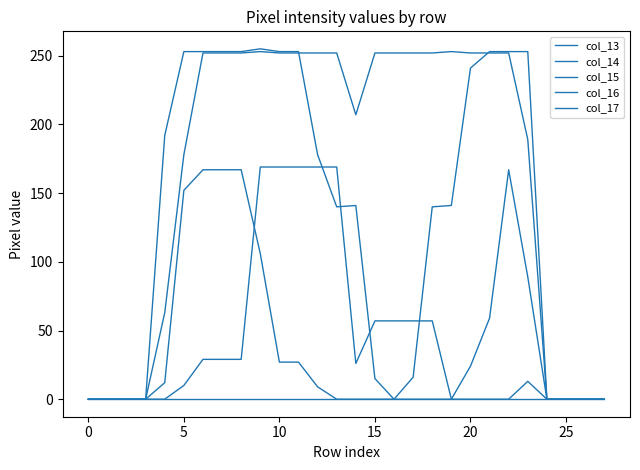

Reading left to right, what are all the values shown in this chart?

col_13: 0	0	0	0	0	0	0	0	0	0	0	0	0	0	0	0	0	0	0	0	0	0	0	0	0	0	0	0
col_14: 0	0	0	0	0	10	29	29	29	169	169	169	169	169	26	57	57	57	57	0	0	0	0	13	0	0	0	0
col_15: 0	0	0	0	63	178	252	252	252	253	252	252	252	252	207	252	252	252	252	253	252	252	252	189	0	0	0	0
col_16: 0	0	0	0	192	253	253	253	253	255	253	253	178	140	141	15	0	16	140	141	241	253	253	253	0	0	0	0
col_17: 0	0	0	0	12	152	167	167	167	106	27	27	9	0	0	0	0	0	0	0	24	59	167	89	0	0	0	0